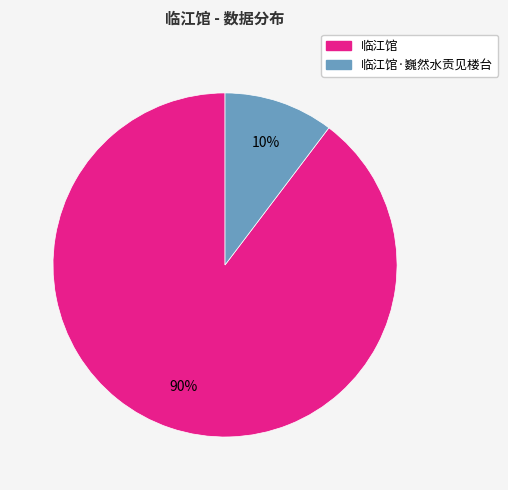

To the nearest percent, what is the average slice percentage?

50%